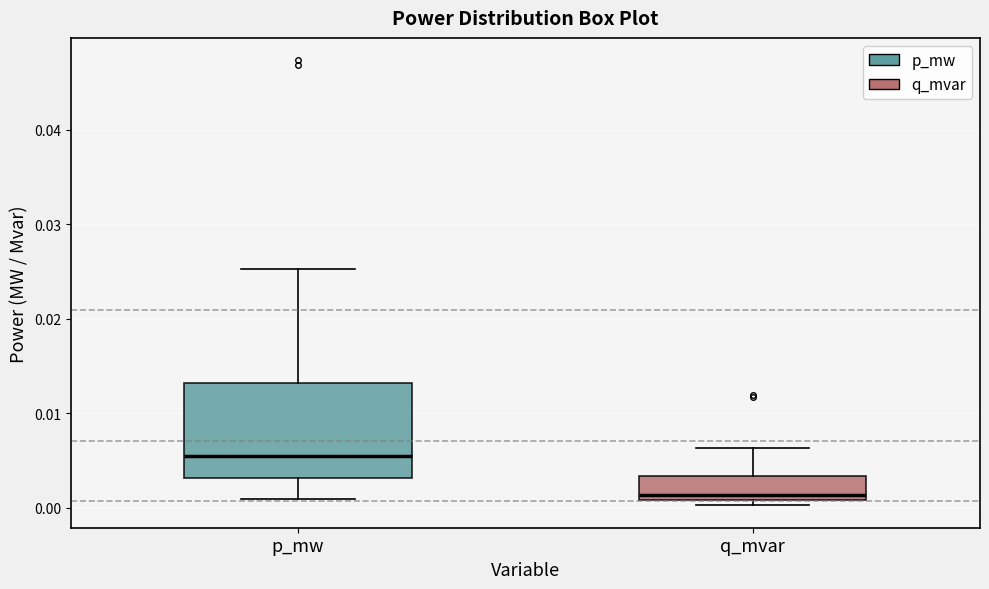

Which box has the lowest median line?

q_mvar